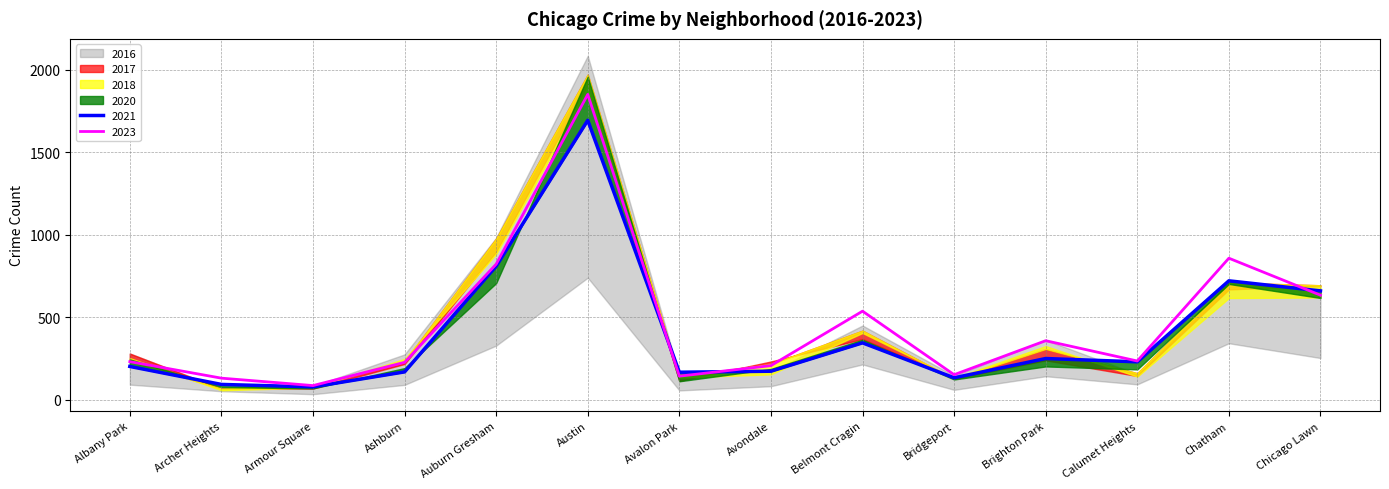

What is the difference between the maximum and minimum values in the 2021 series?

1616